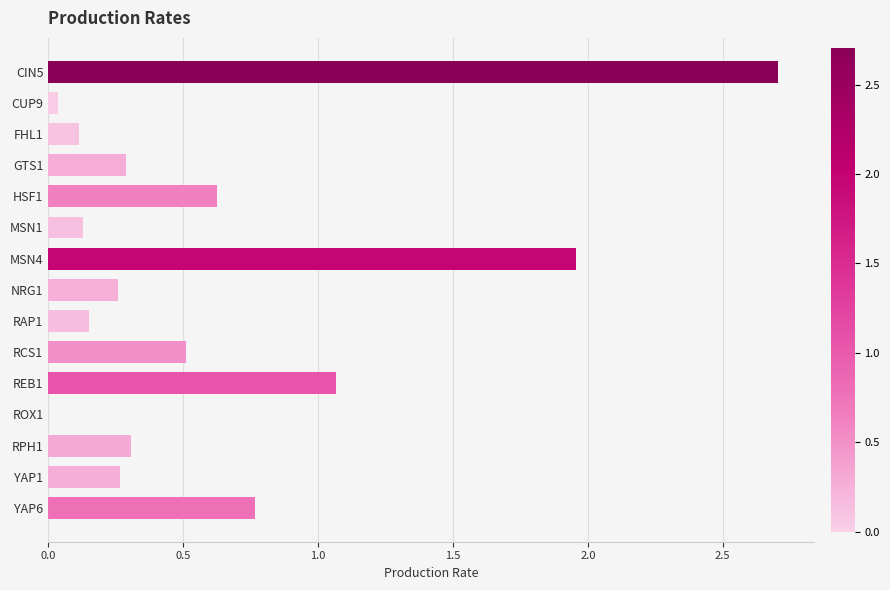

Where is the data nearest to the value 1?

REB1